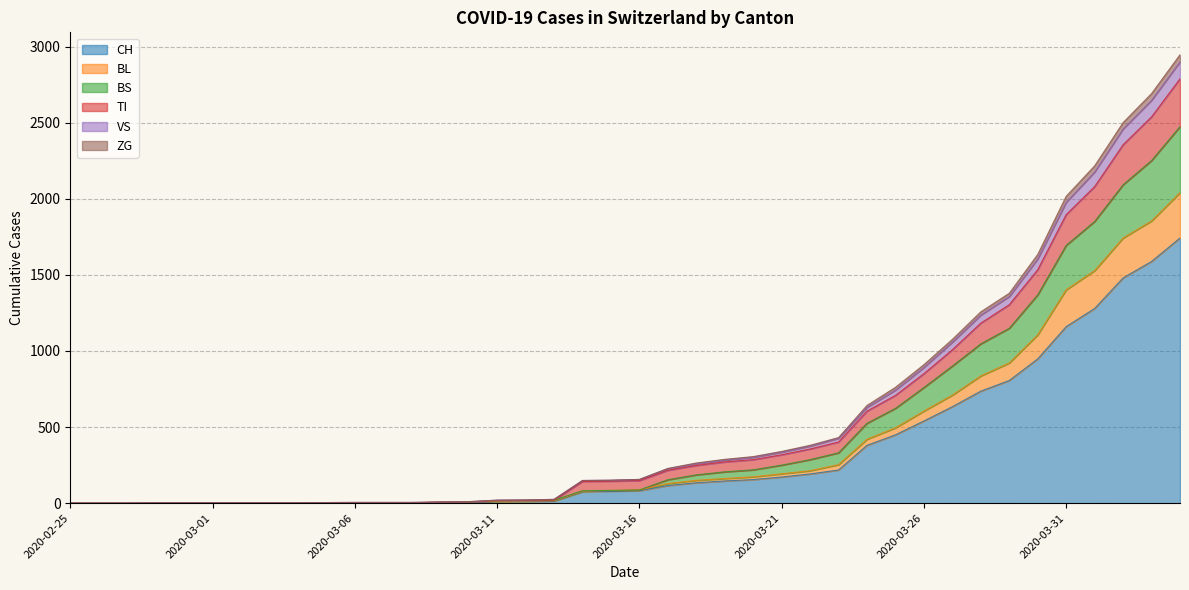

At 2020-03-13, list the series in order from largest to smallest.

VS, ZG, BS, TI, BL, CH